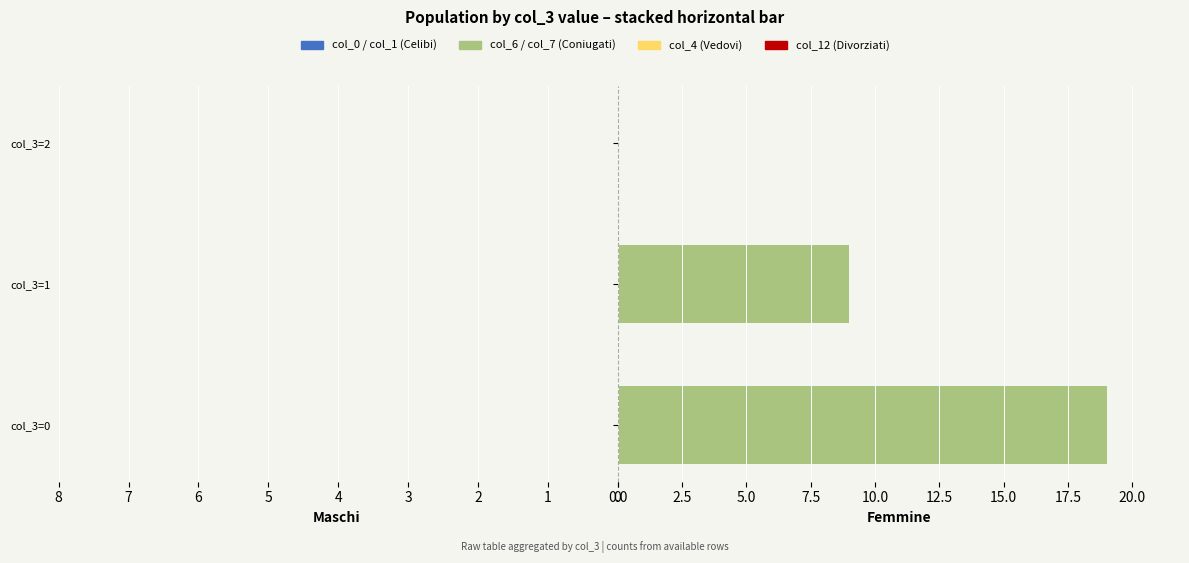

List the labels in order of col_1 value, largest first.

0, 1, 2